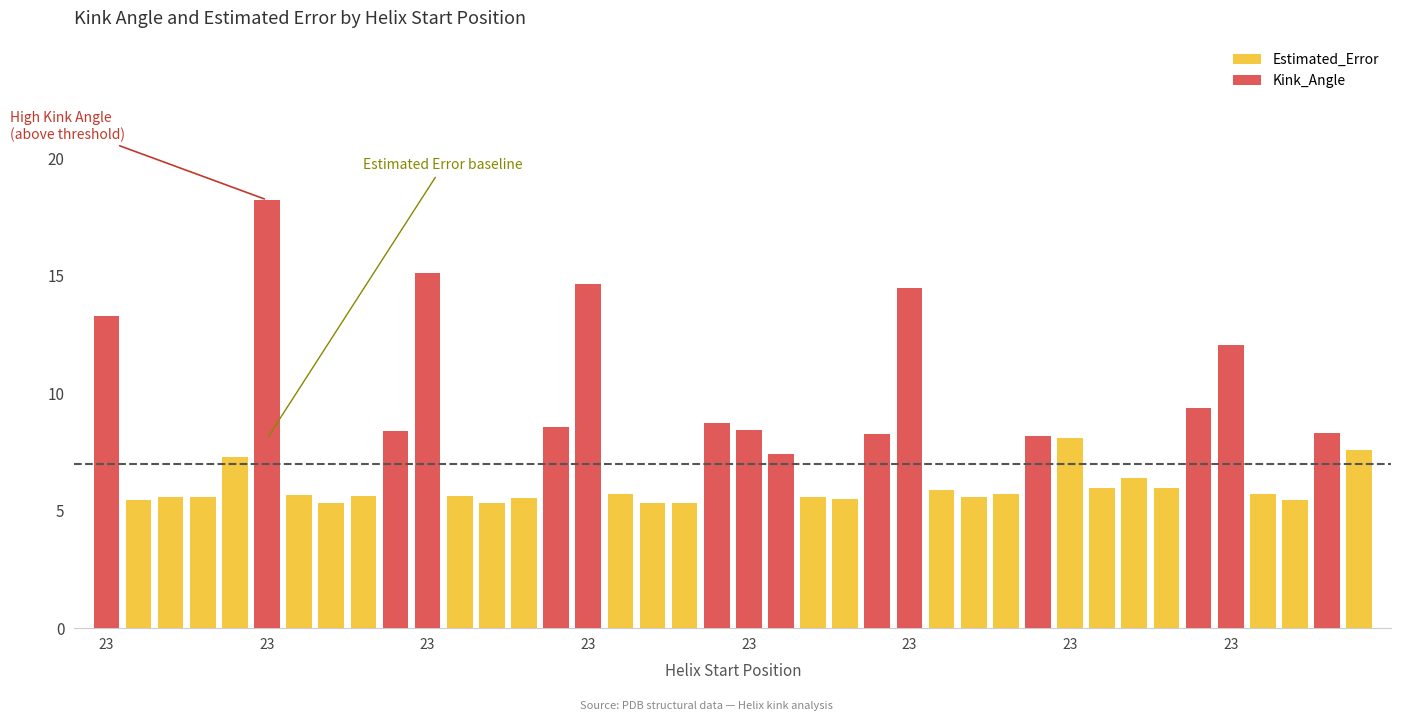

True or false: Estimated_Error has a value of 5.6 at 22.

True